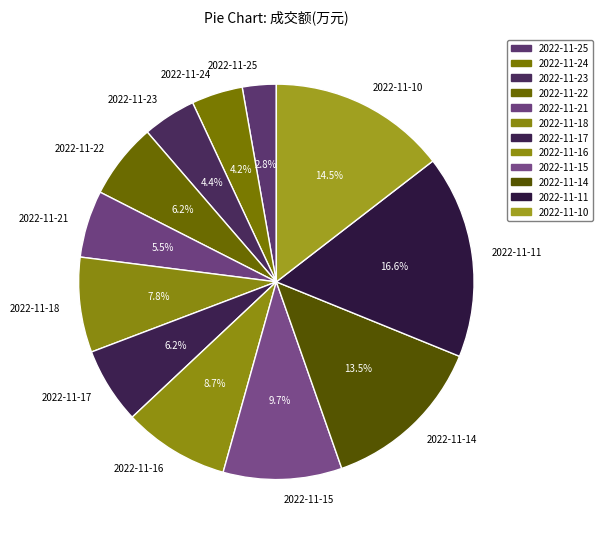

True or false: 2022-11-18 accounts for 8% of the total.

True